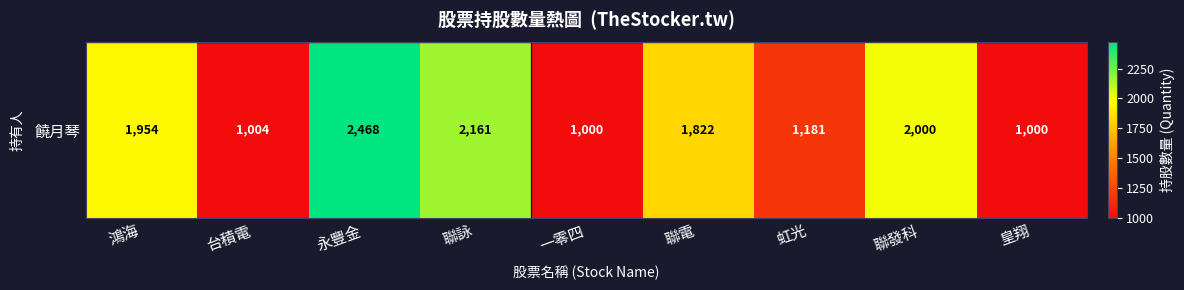

What is the average value?

1621